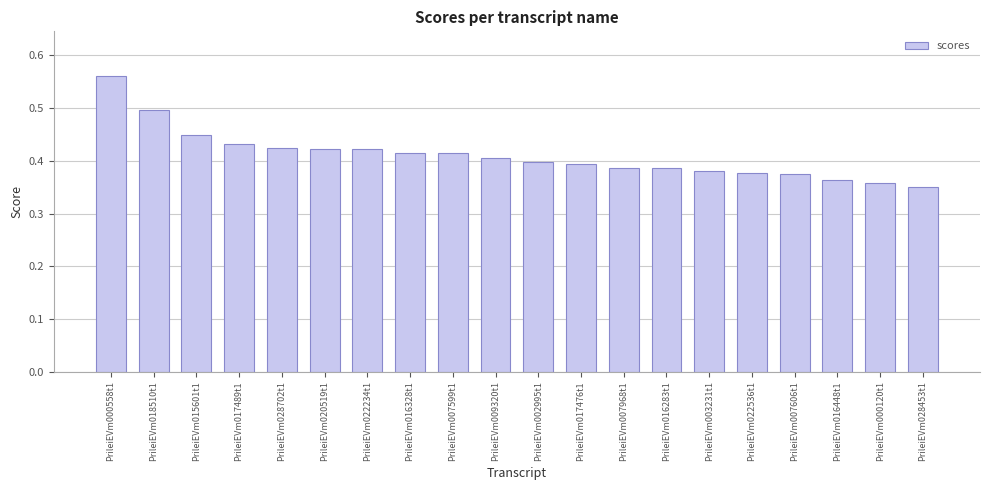

Between PrileiEVm018510t1 and PrileiEVm016283t1, which is larger?

PrileiEVm018510t1